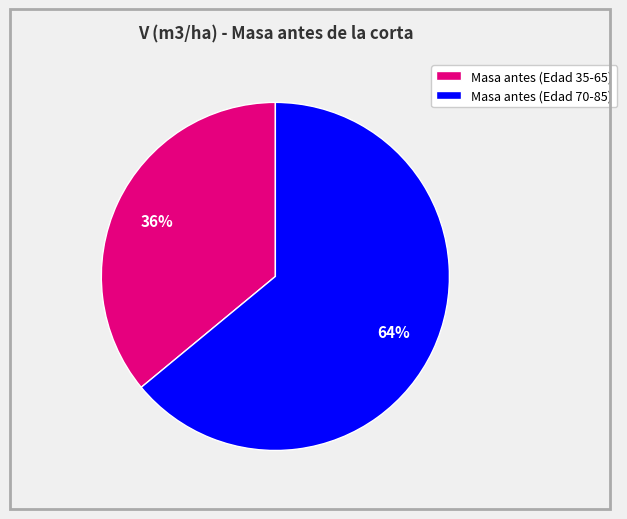

Rank the categories by value from highest to lowest.

Masa antes (Edad 70-85), Masa antes (Edad 35-65)